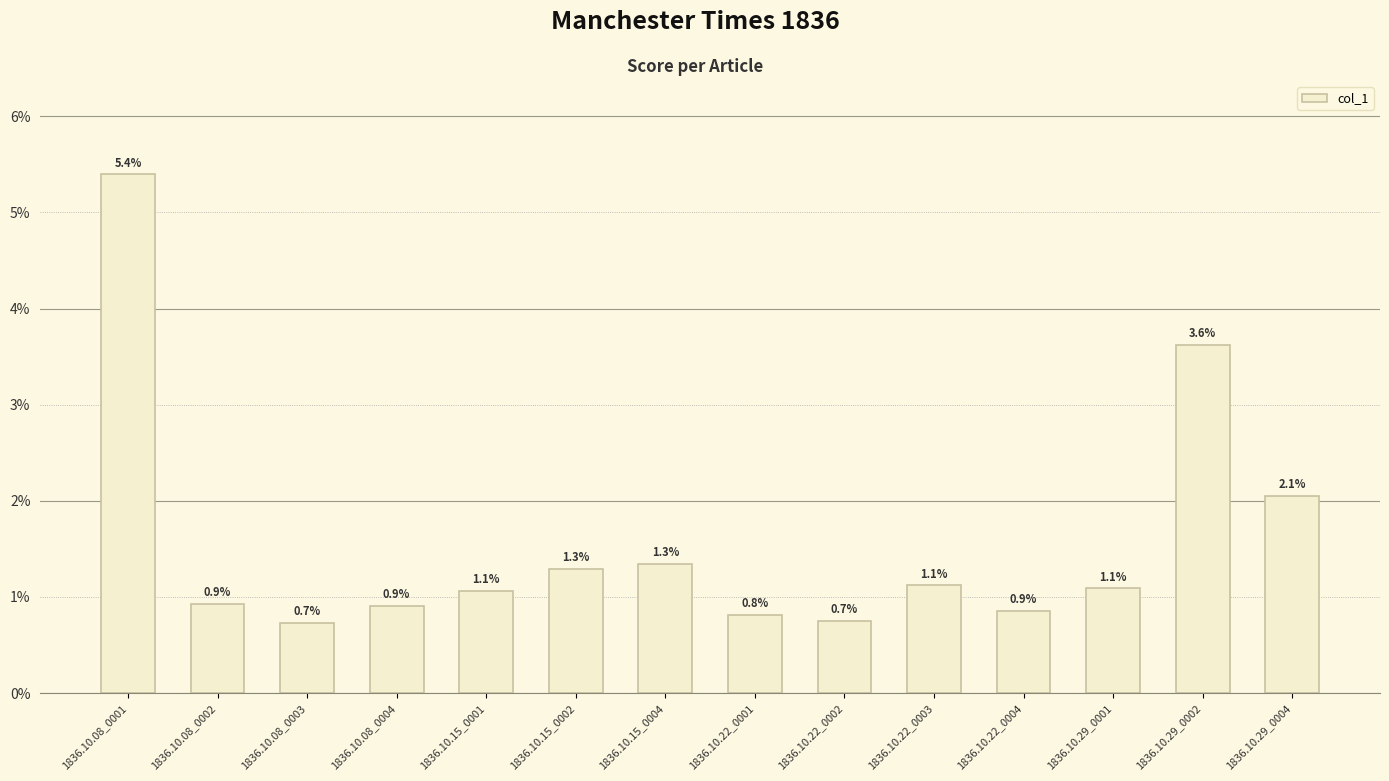

Between 1836.10.22_0004 and 1836.10.08_0003, which is larger?

1836.10.22_0004